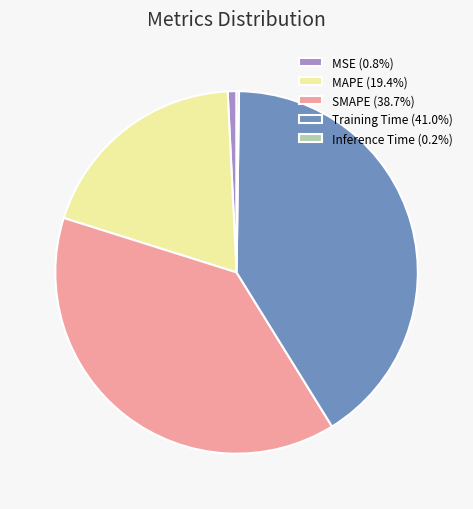

Combined, do MSE (0.8%) and Training Time (41.0%) account for over 50%?

No